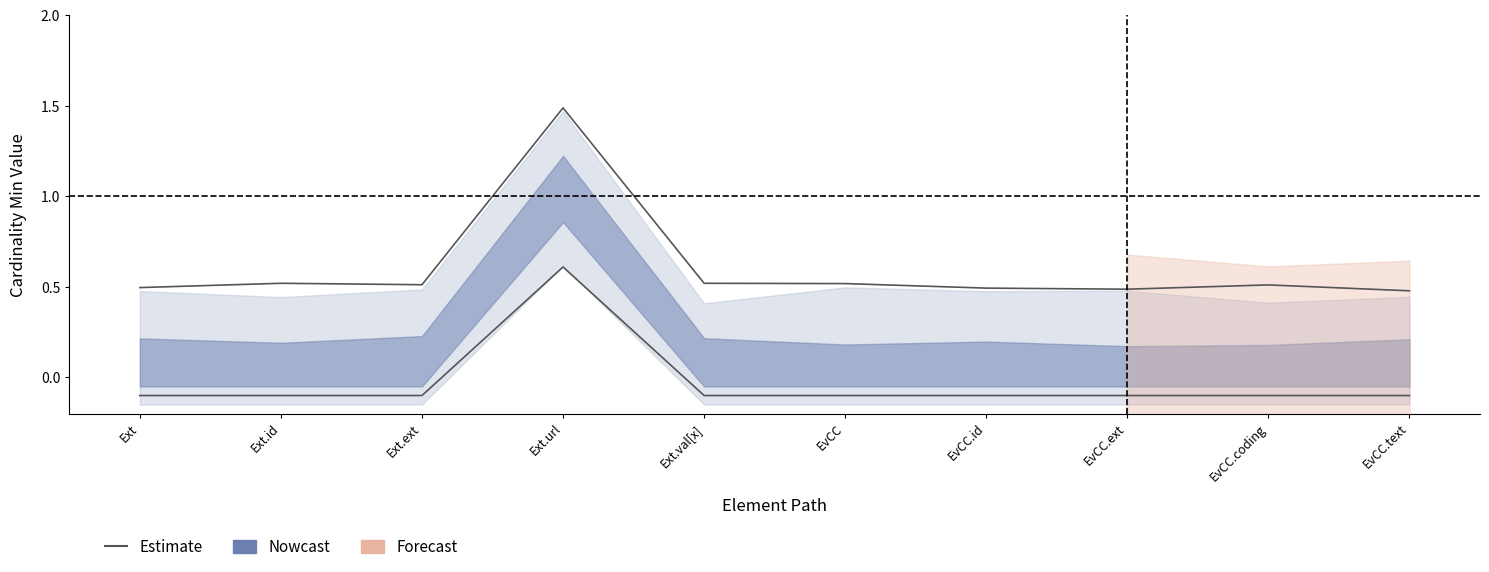

Is this an area chart (filled region under the line)?

No